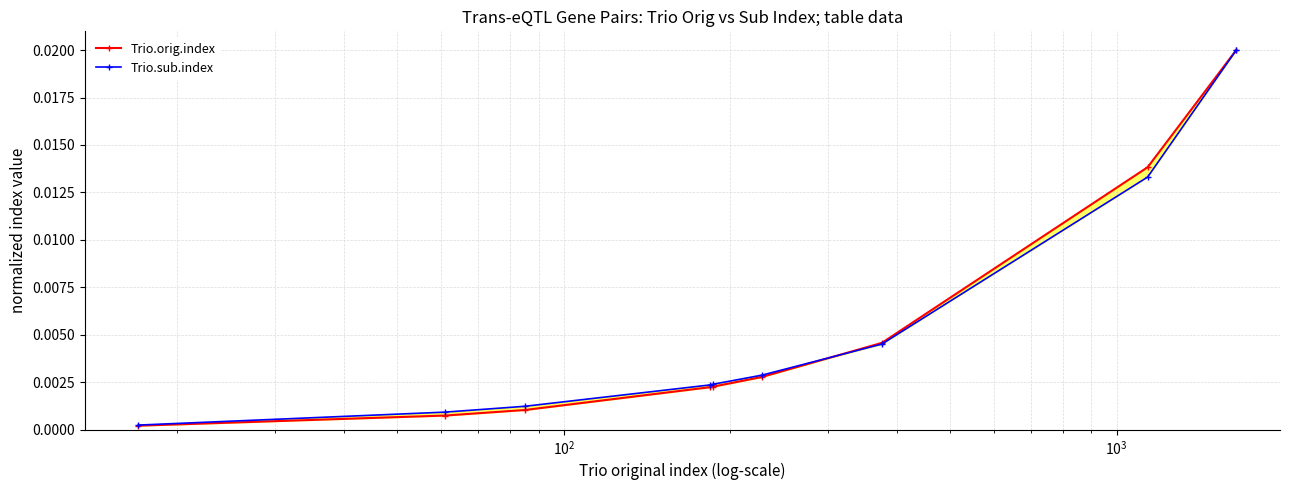

The value of Trio.orig.index at $\mathdefault{10^{2}}$ is 0.0. True or false?

True